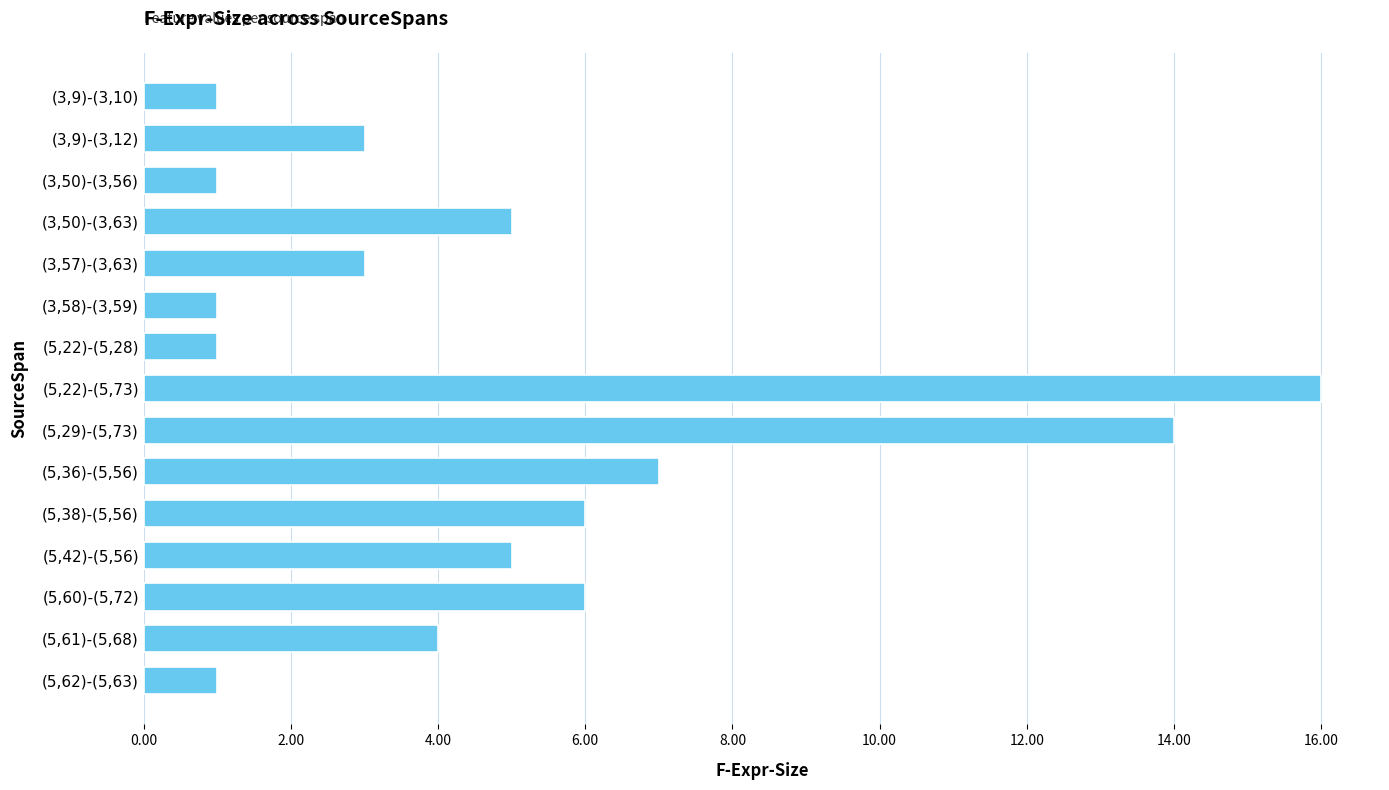

Is it true that the value at (5,60)-(5,72) is 6?

True